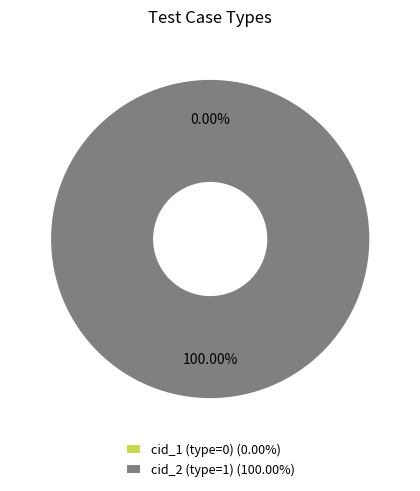

Is cid_2 (type=1) the majority of the pie?

Yes